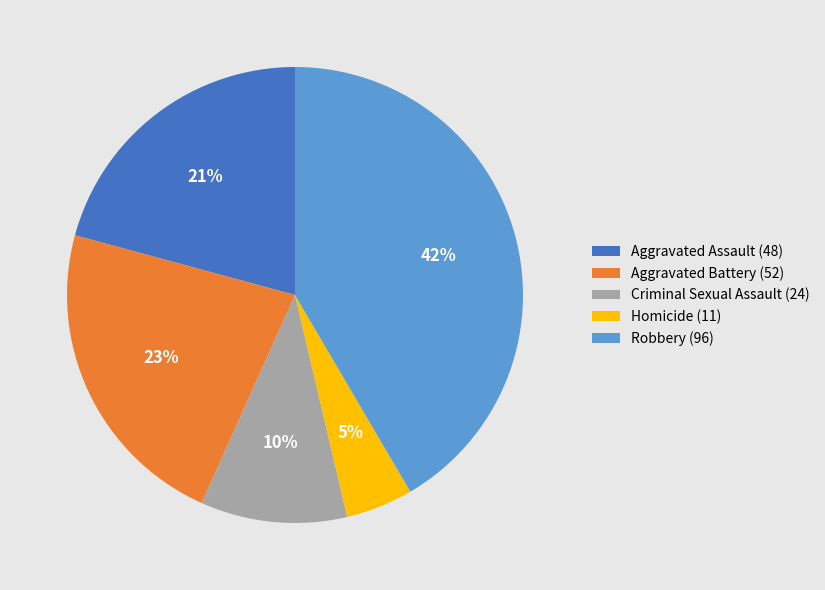

Which slice is the smallest?

Homicide